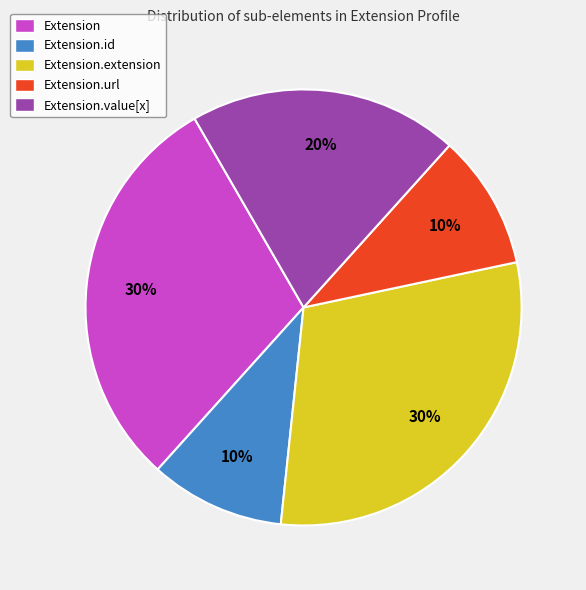

Which has a higher value, Extension or Extension.id?

Extension